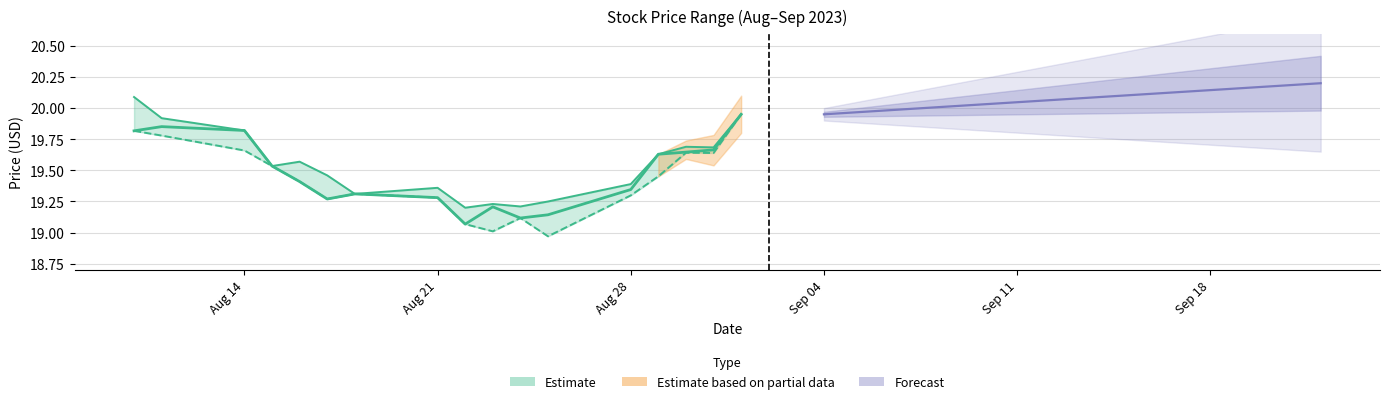

At which label is Close closest to 19?

2023-08-22